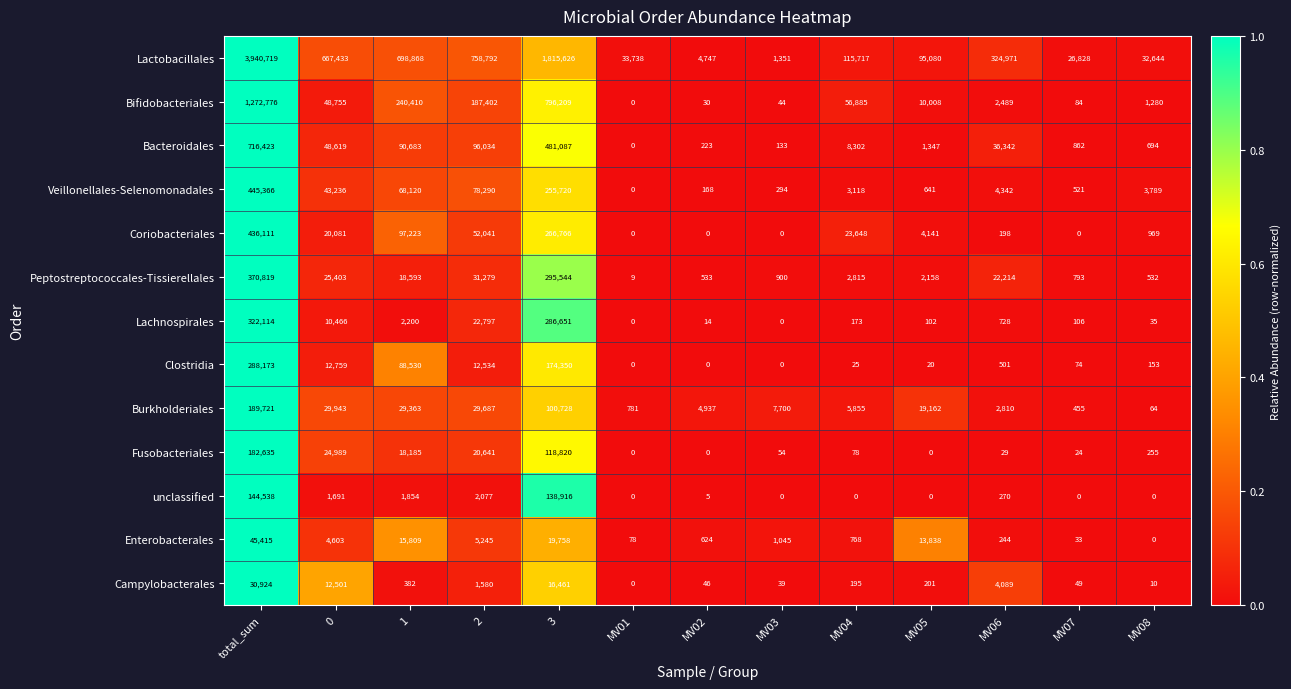

What is the total value across all series at 0?

950479